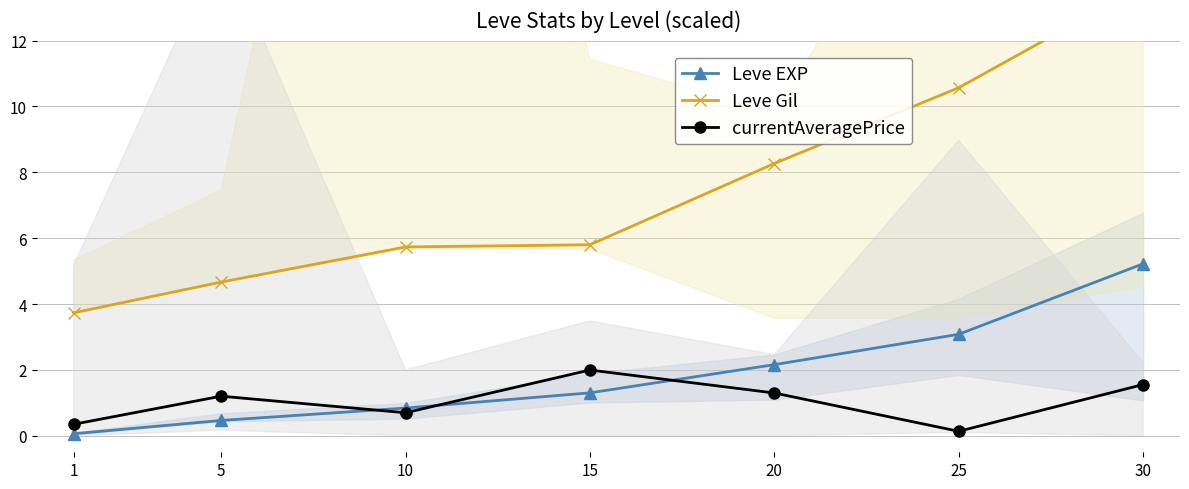

True or false: currentAveragePrice has more than 1 interior local peaks.

True